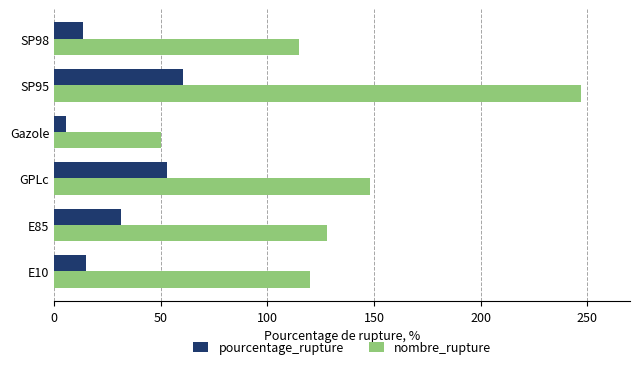

What is the average value of the pourcentage_rupture series?

29.7